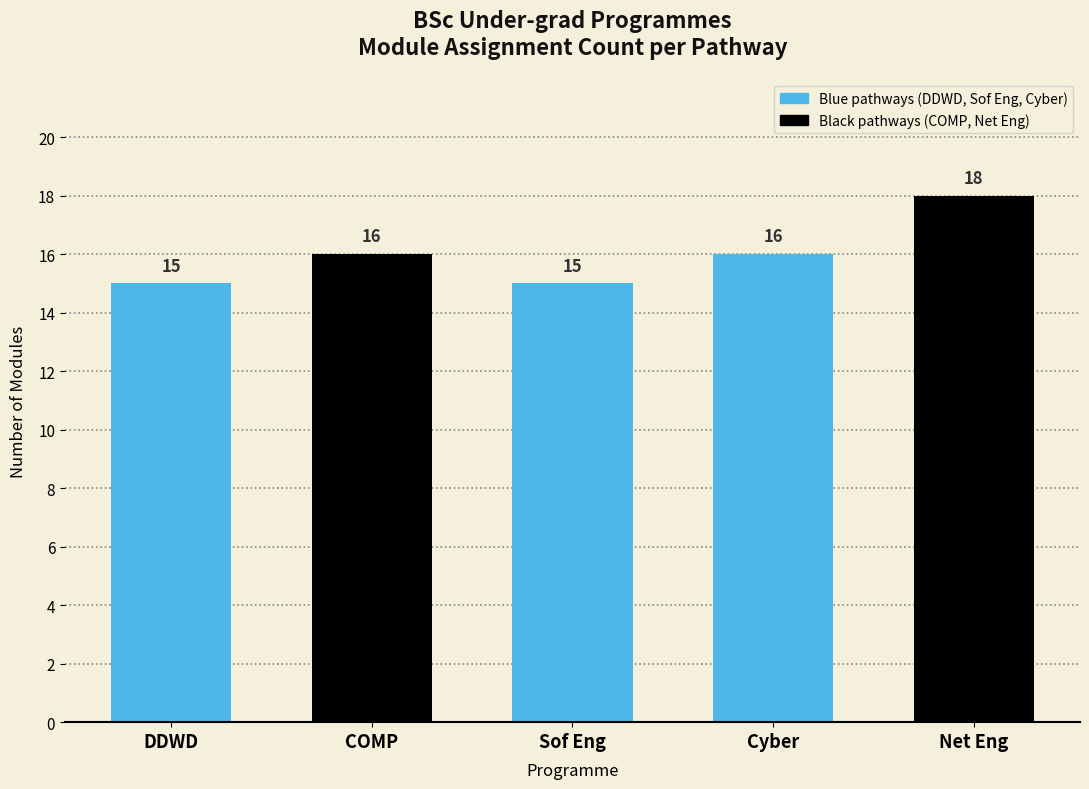

At which category does the chart reach its peak across all series?

Net Eng